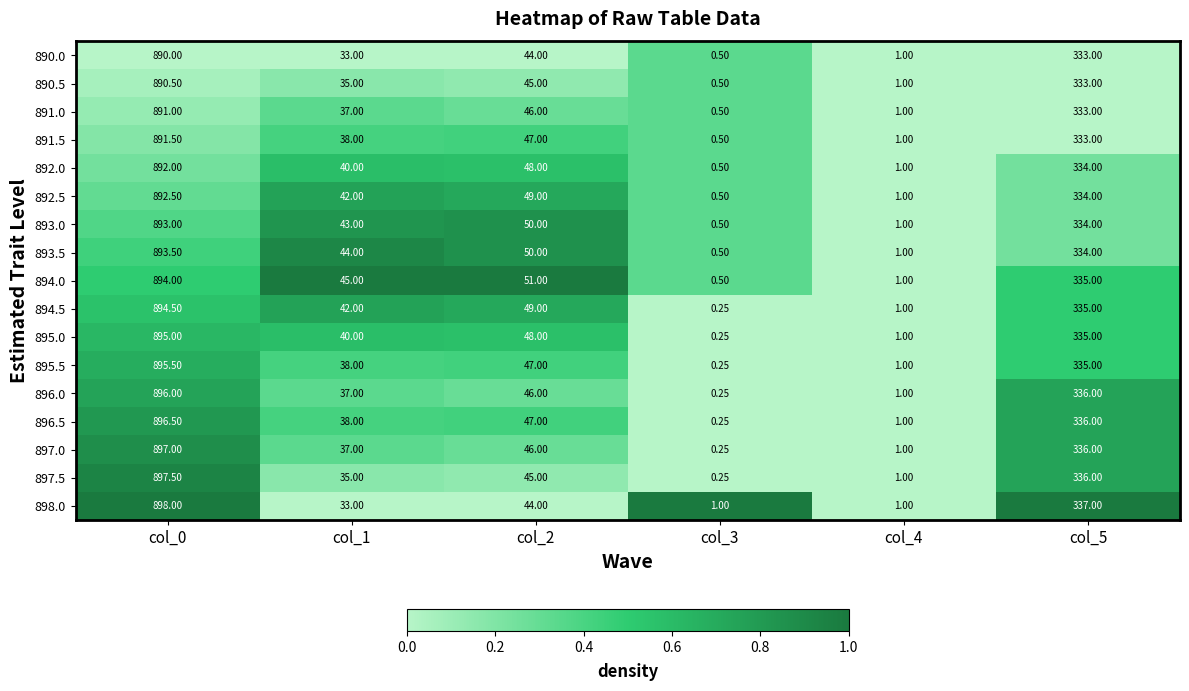

Is the value of 894.5 at col_3 greater than the value of 890.0 at col_3?

No